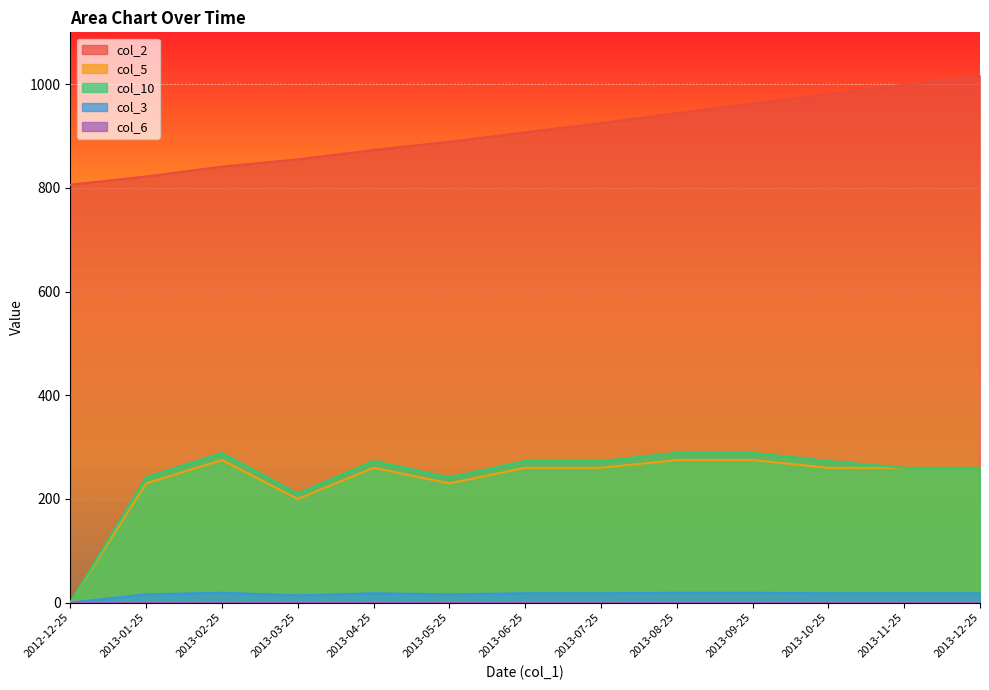

True or false: col_10 and col_2 cross at least once.

False